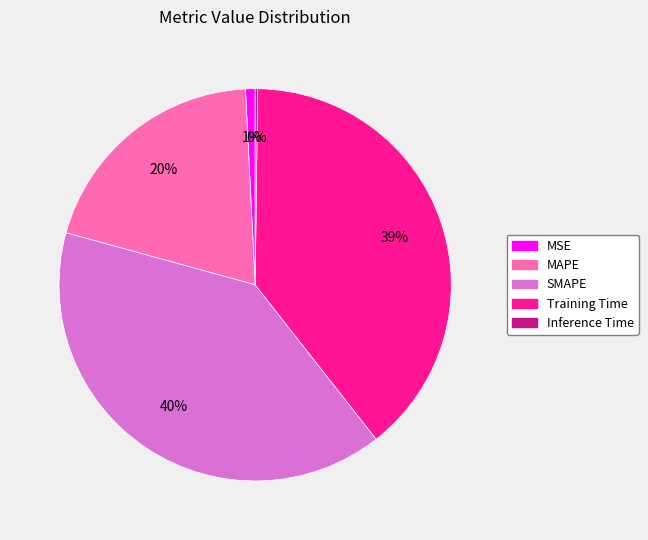

The SMAPE slice represents 40% of the pie. True or false?

True